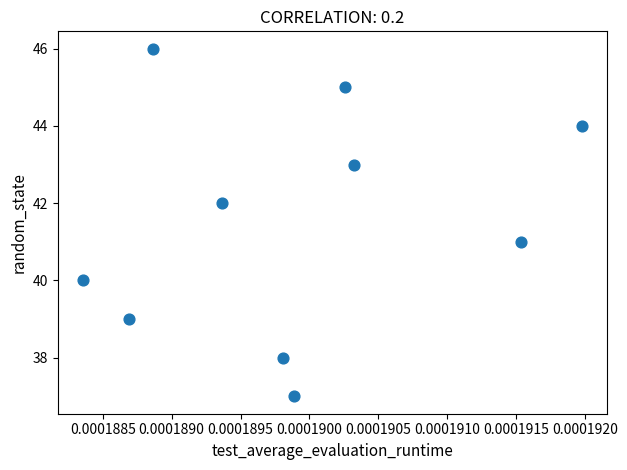

What is the range of Y values (max minus min)?

9